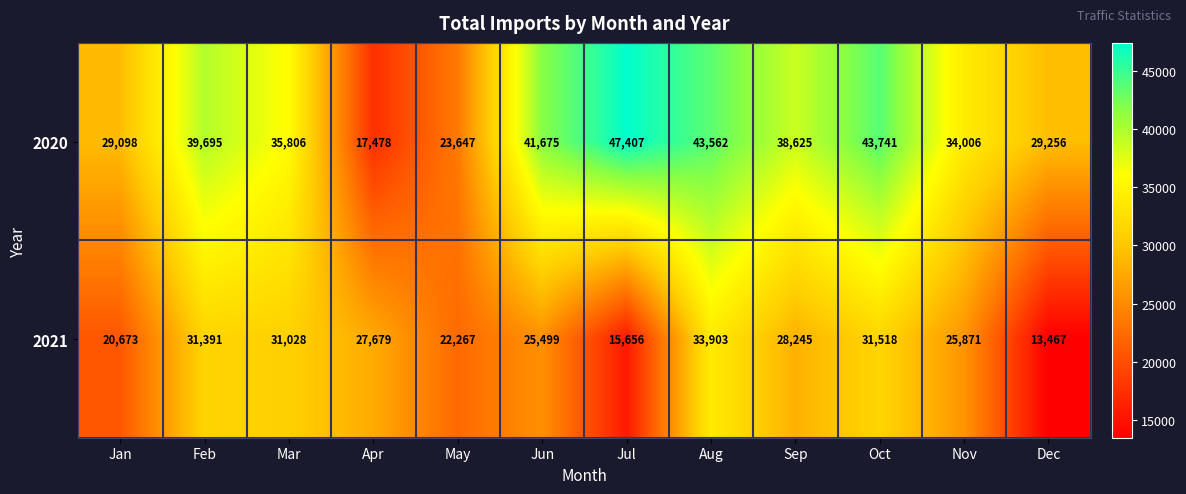

What is the average value of the 2020 series?

35333